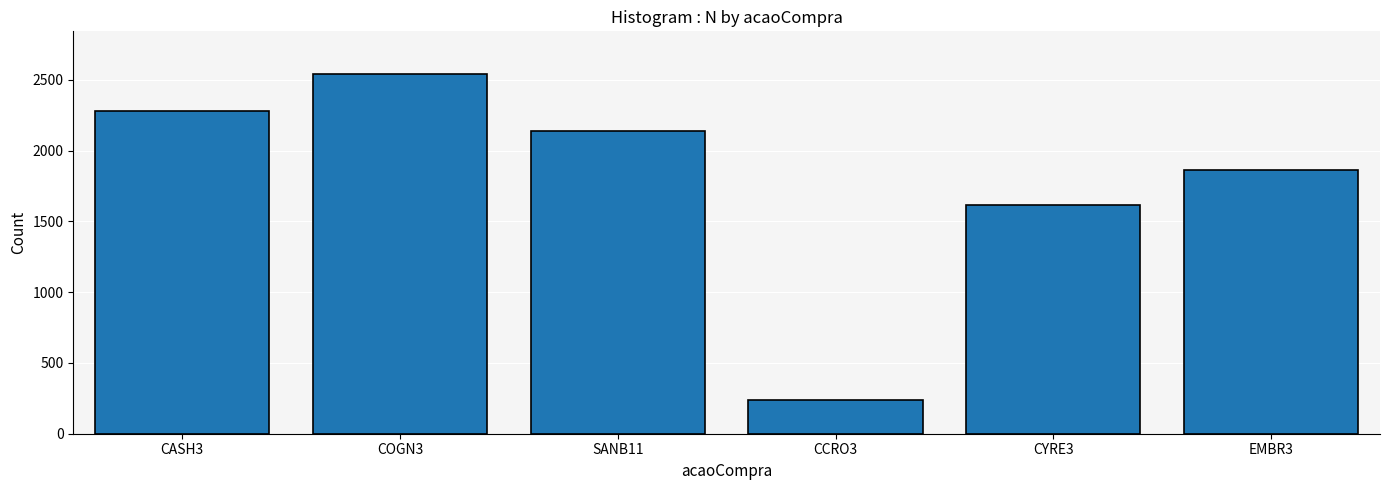

How many categories are shown in the chart?

6